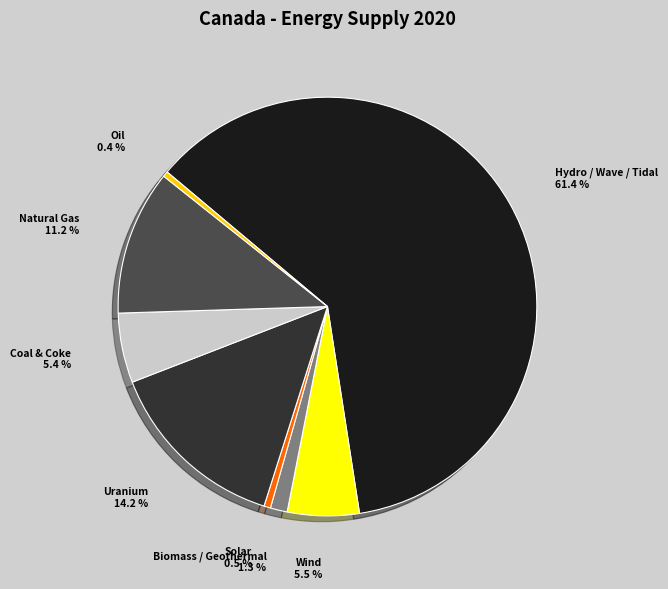

What is the ratio of the value at Solar to the value at Biomass / Geothermal?

0.4